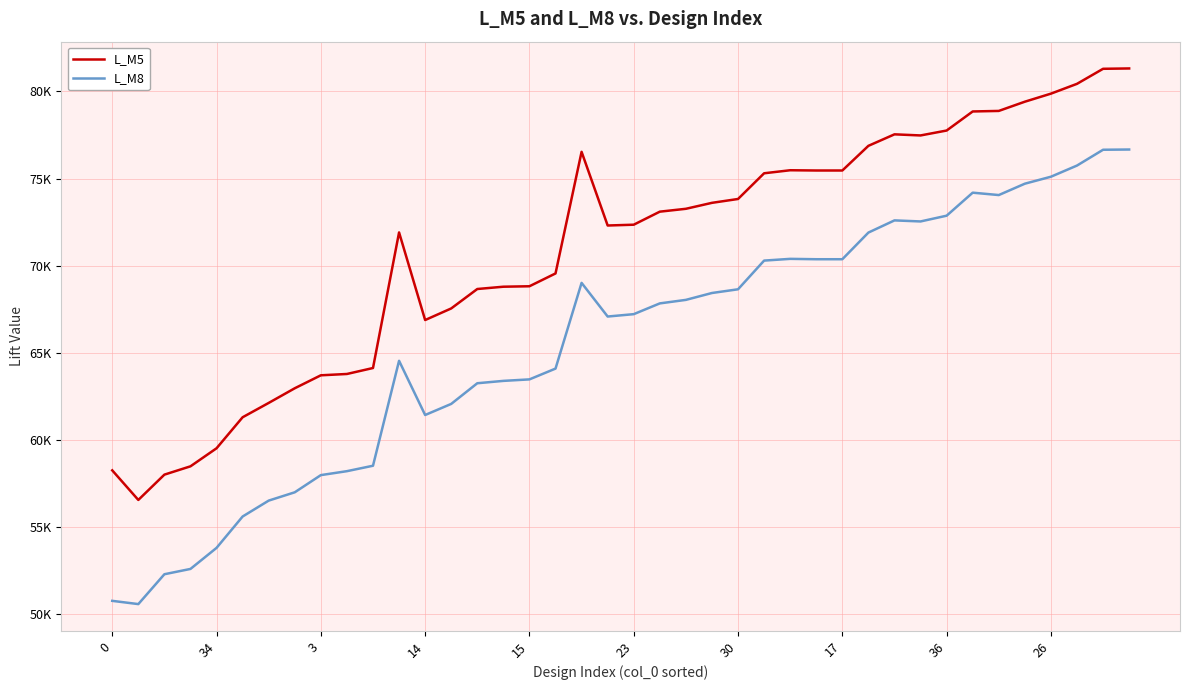

Where does the L_M8 series first go above 67843?

18